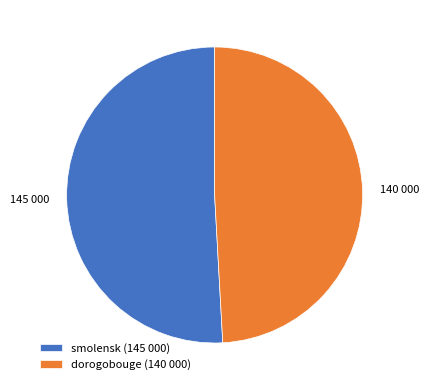

Which category accounts for the majority?

smolensk